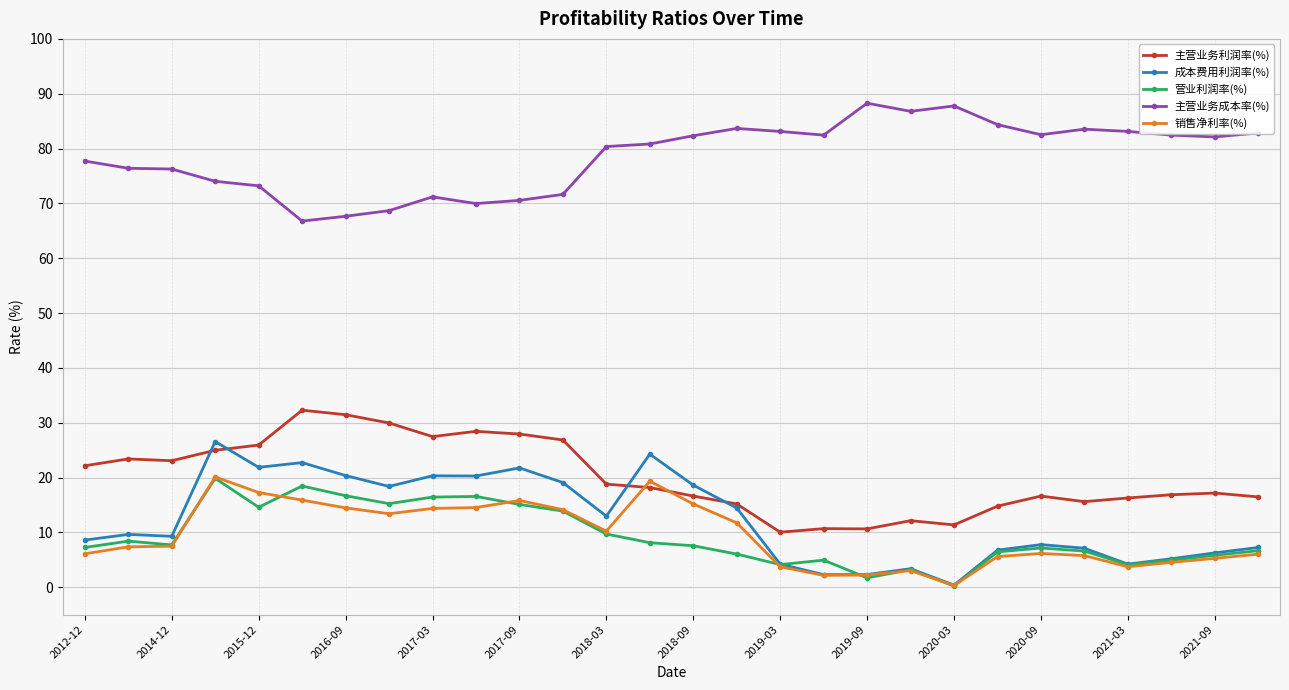

What is the highest value of the 主营业务成本率(%) series?

88.3